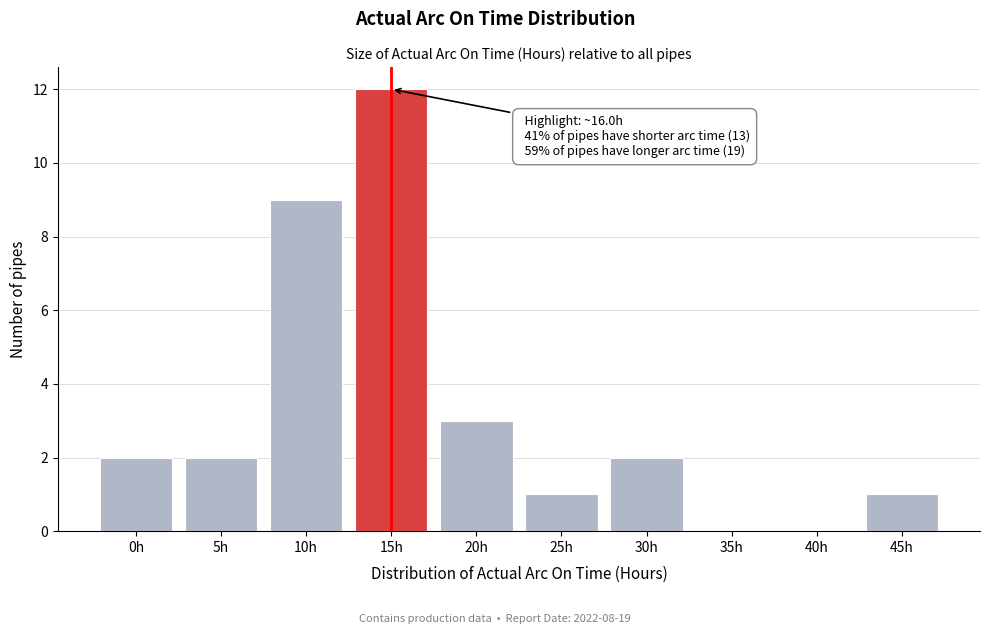

Reading left to right, extract all data points from this chart.

0h=2	5h=2	10h=9	15h=12	20h=3	25h=1	30h=2	35h=0	40h=0	45h=1